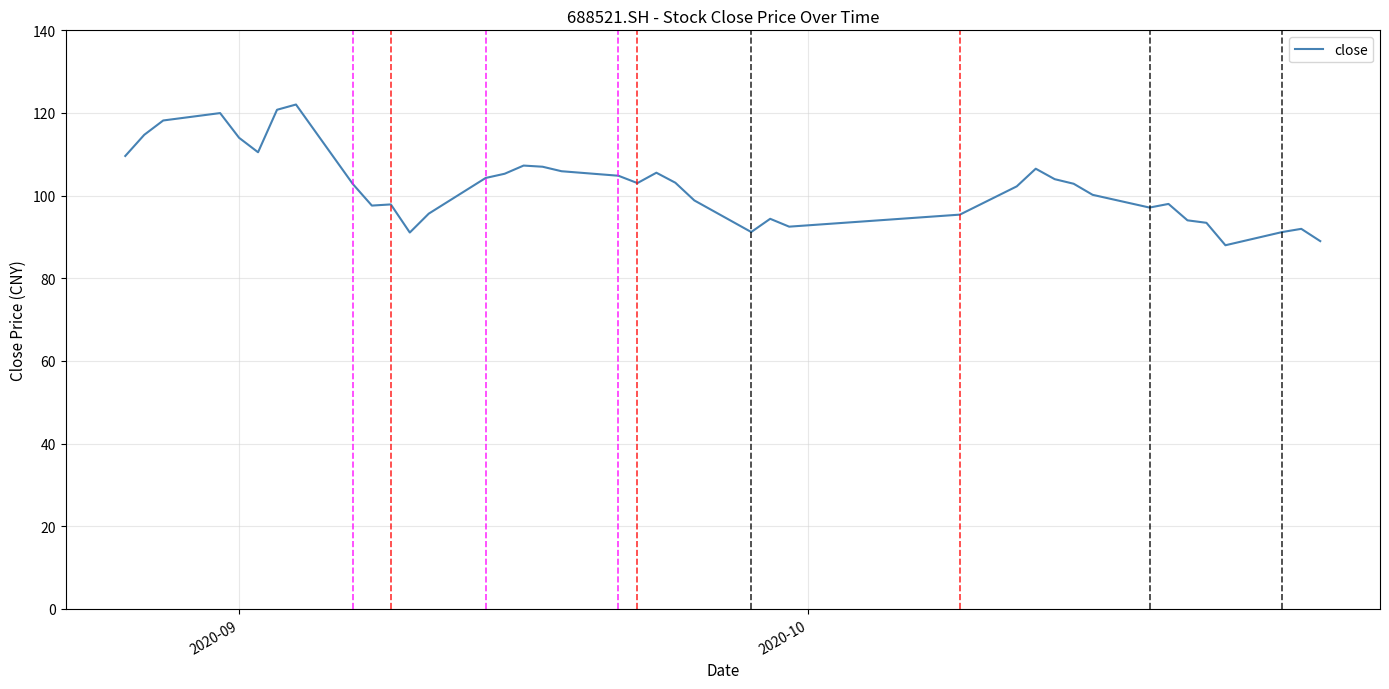

What is the minimum value shown in the chart?

88.0